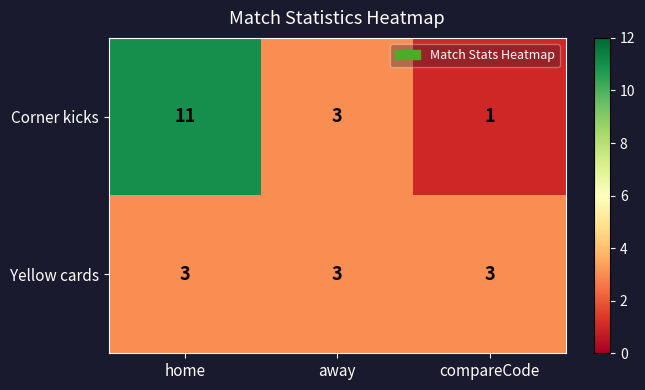

What is the difference between the Corner kicks values at away and home?

8